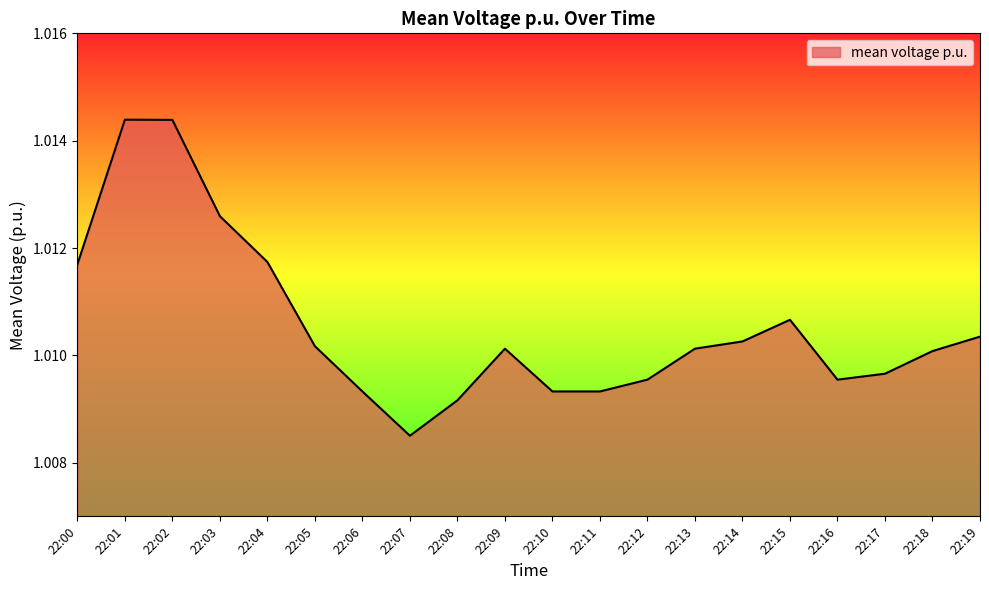

Which category has the lowest value across all series?

22:07